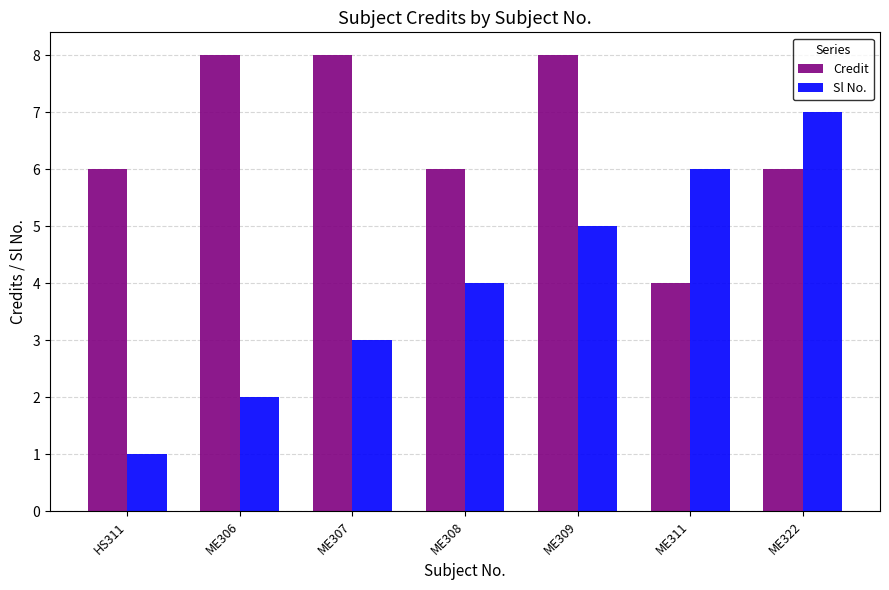

Which series has the widest spread of values?

Sl No.